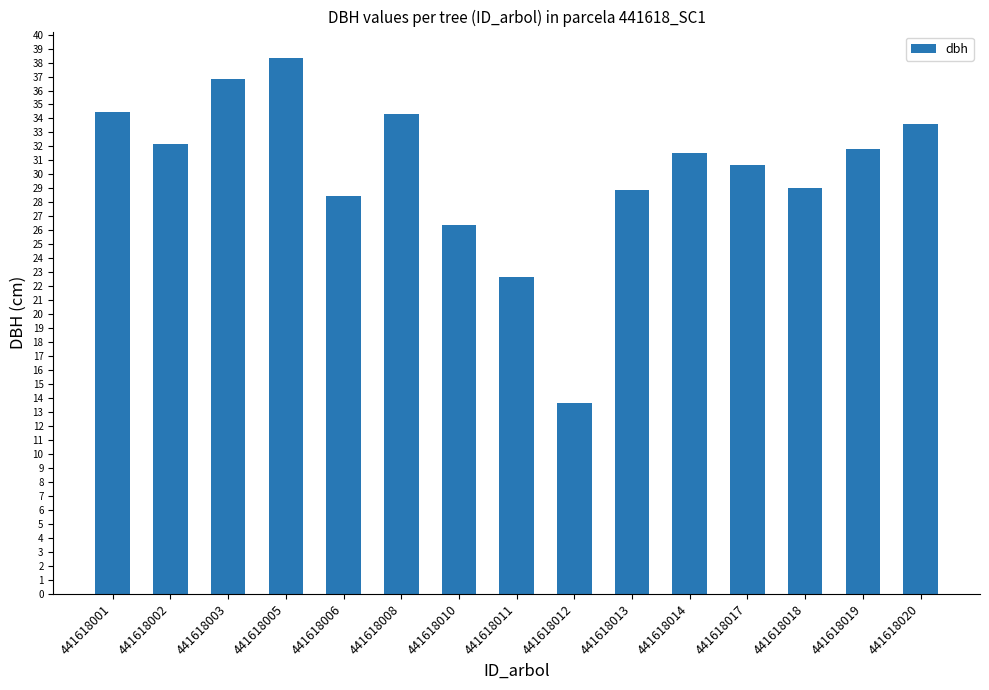

What is the average value?

30.2